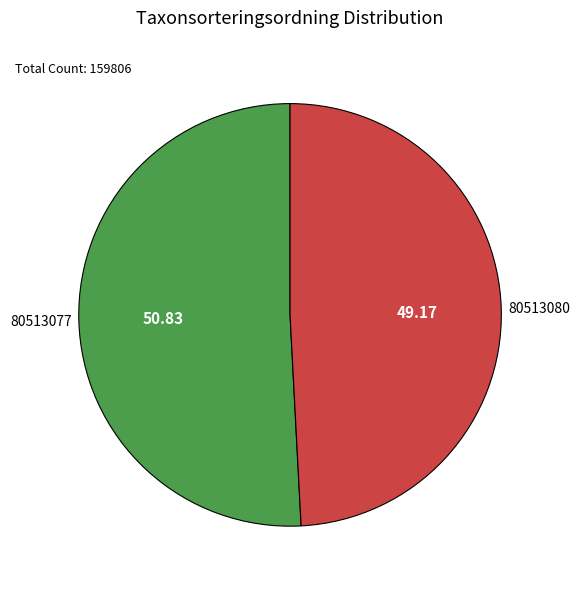

Which slice is the largest?

80513077